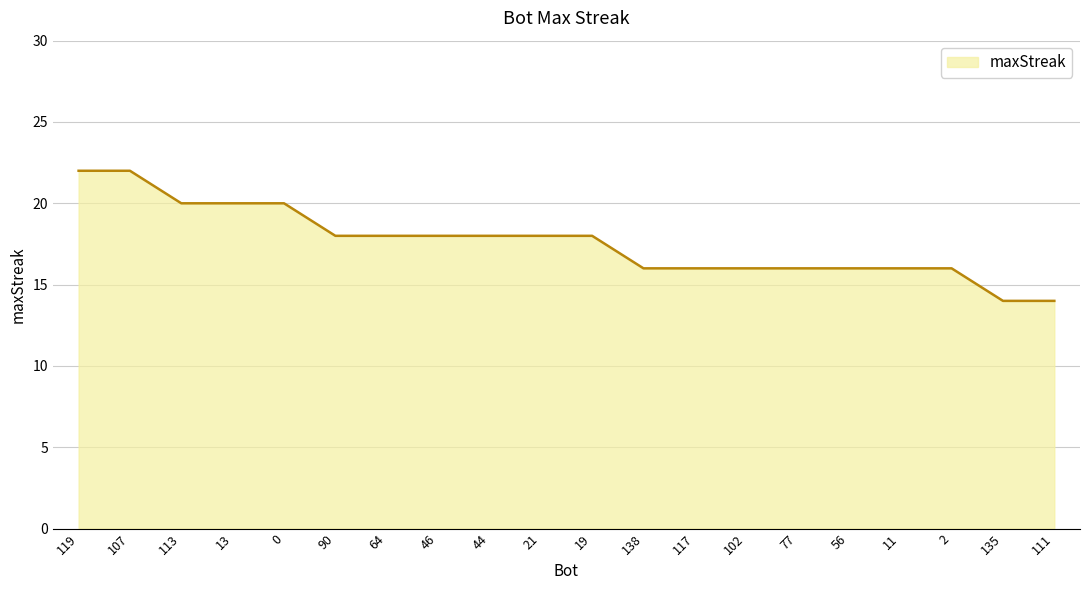

Reading left to right, transcribe all the data shown in this chart.

22	22	20	20	20	18	18	18	18	18	18	16	16	16	16	16	16	16	14	14